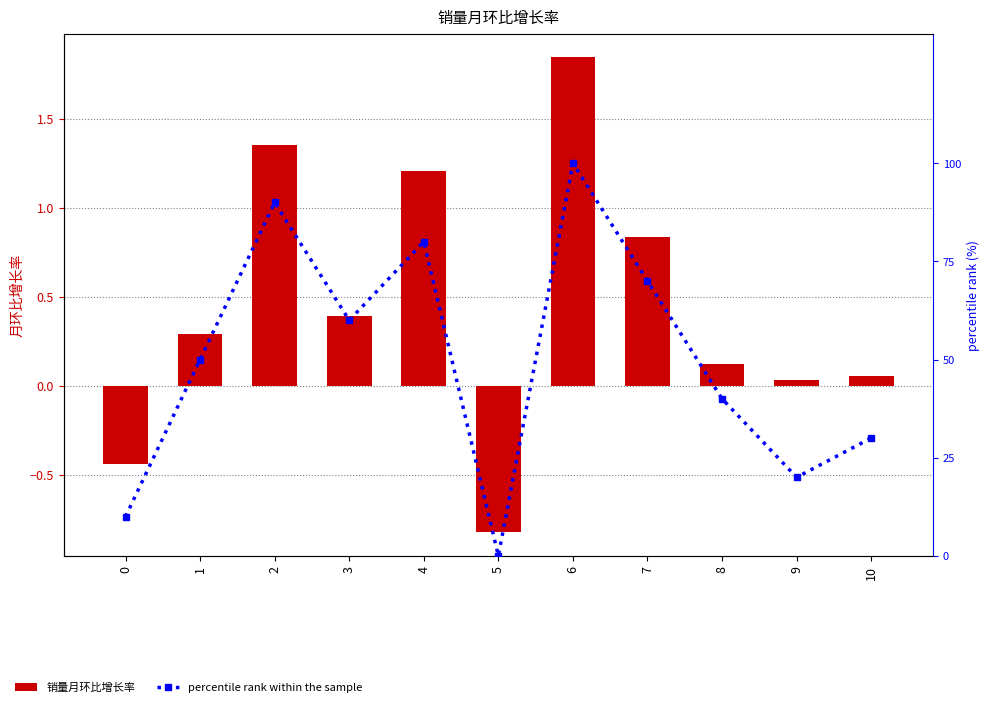

What is the difference between the maximum and minimum values in the percentile rank within the sample series?

100.0